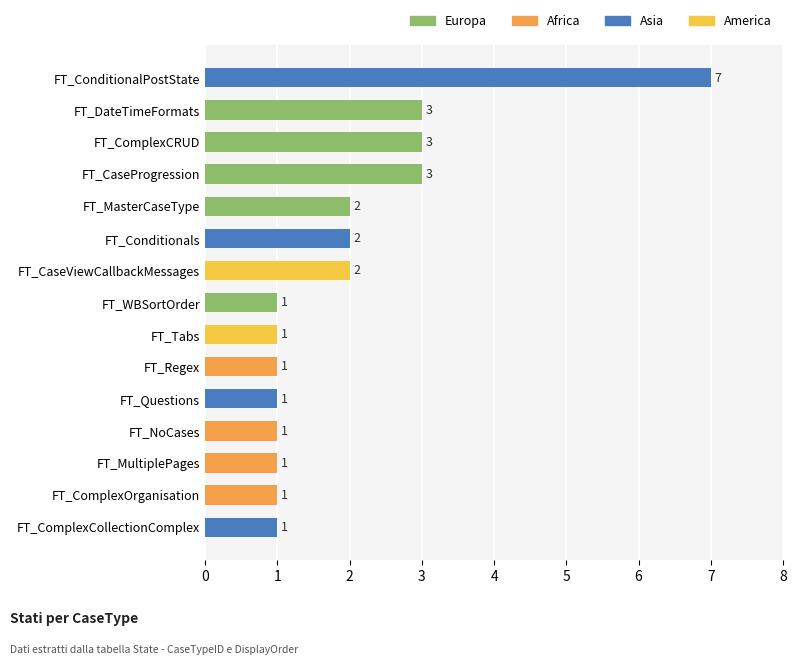

What is the sum of all values?

30